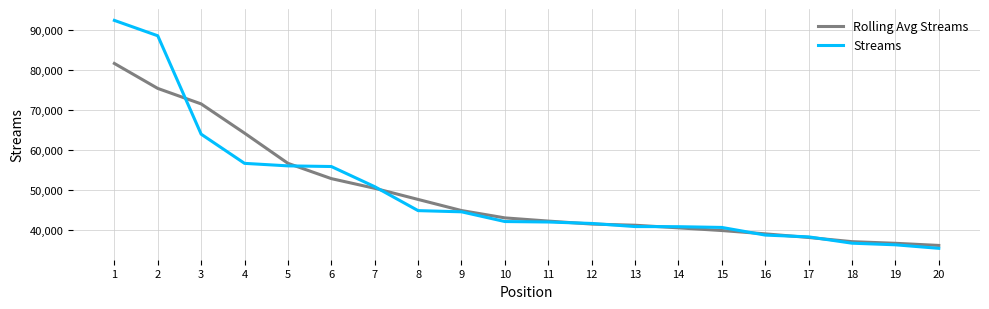

What is the difference between the maximum and minimum values in the Rolling Avg Streams series?

45426.7